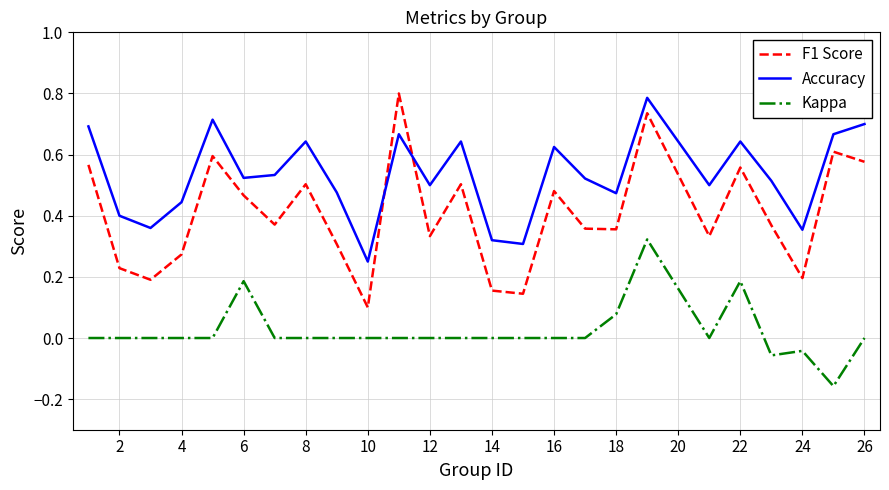

Which series has the largest range (max minus min)?

F1 Score